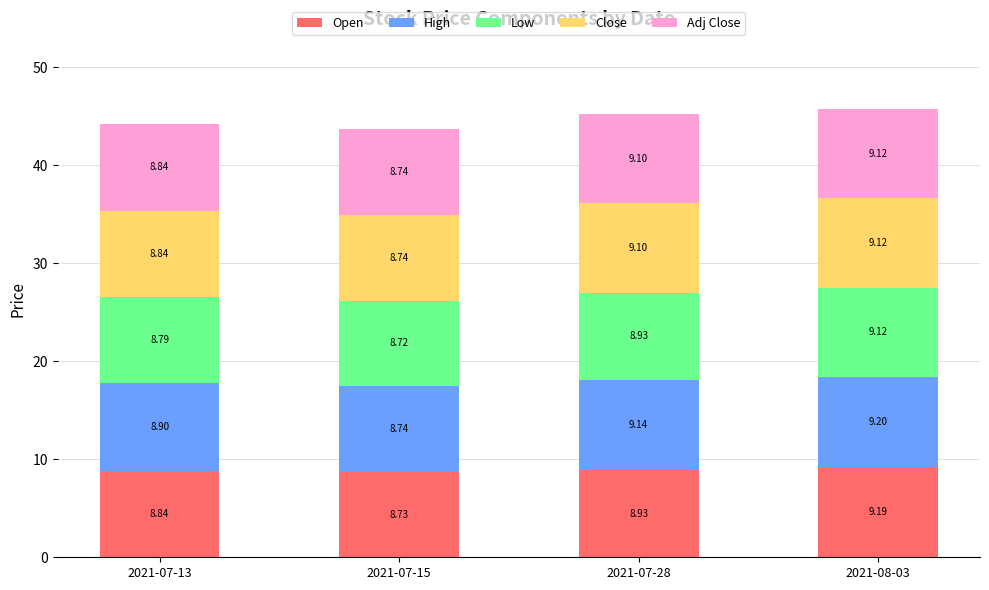

What is the total value across all series at 2021-07-28?

45.2